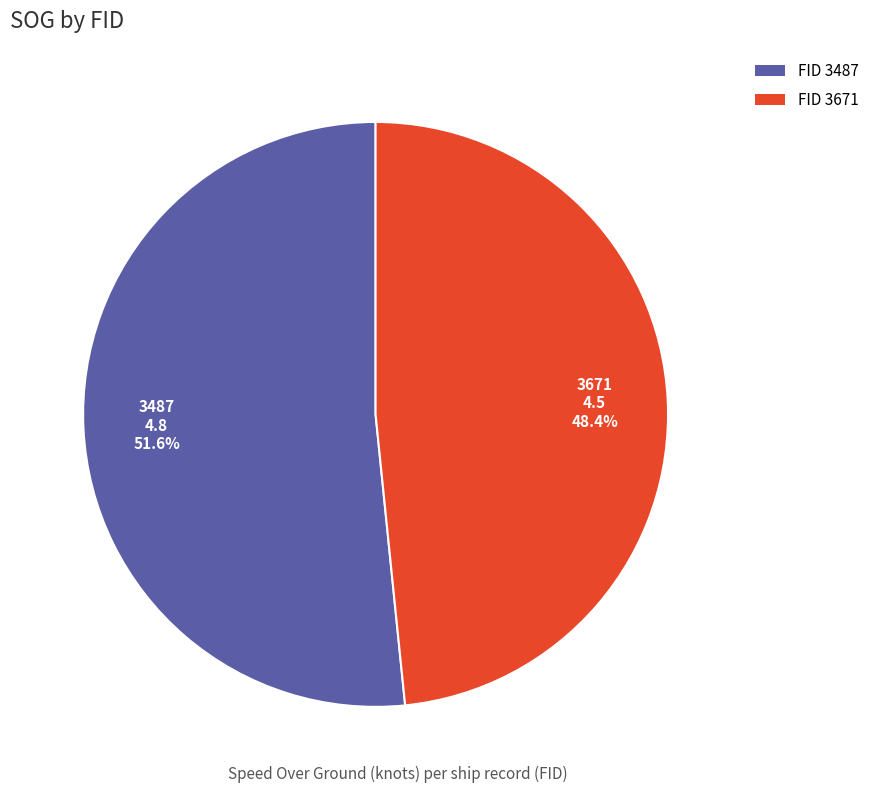

Rank the categories by value from highest to lowest.

FID 3487, FID 3671